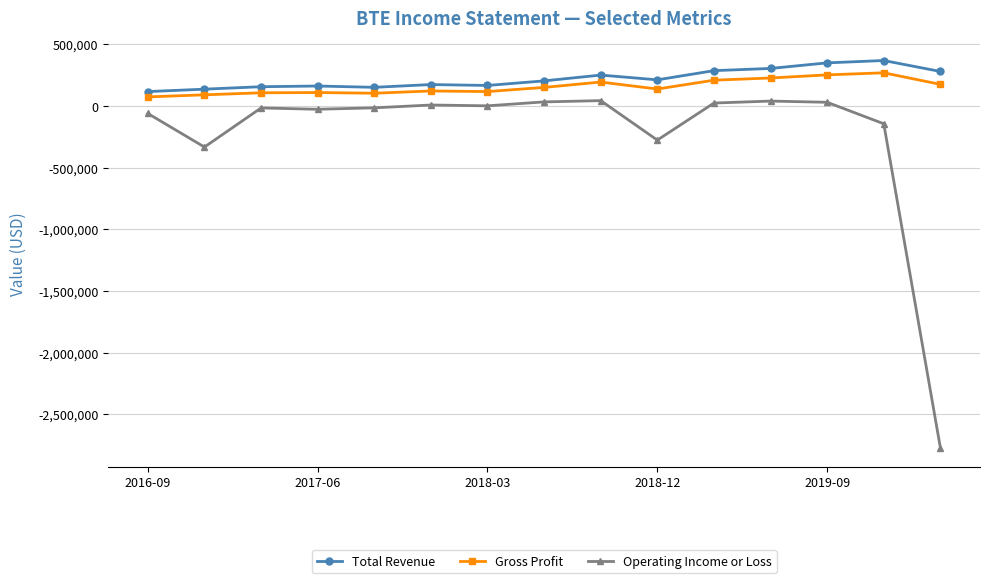

What is the value of the Total Revenue point at the 7th from the left?

166500